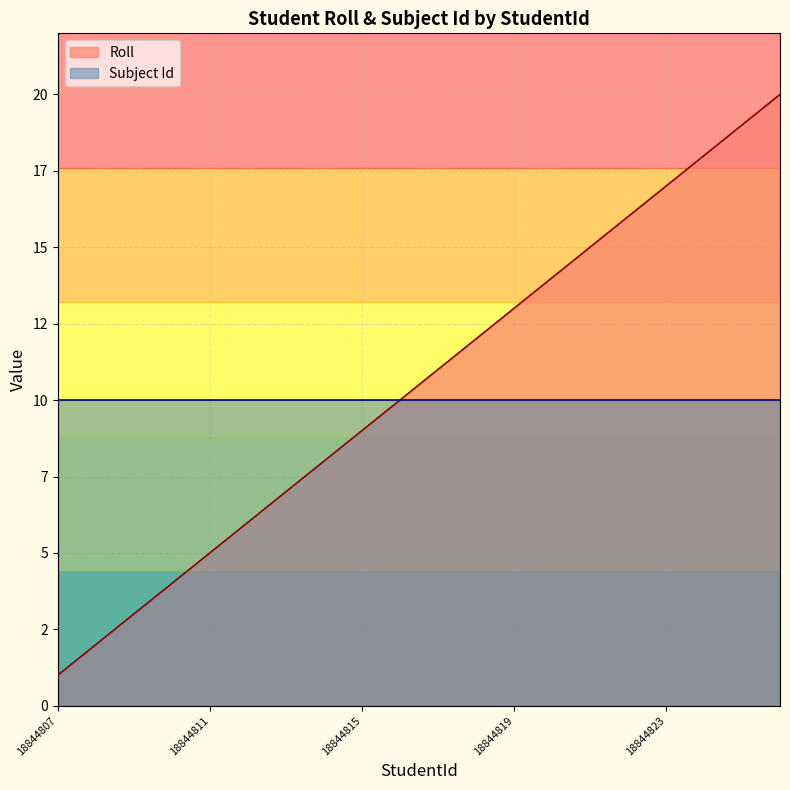

What is the approximate value at 18844809, to the nearest 5?

5